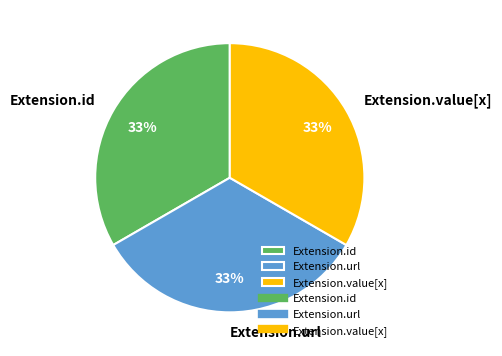

Approximately how many times larger is the value at Extension.id compared to Extension.value[x]?

1.0